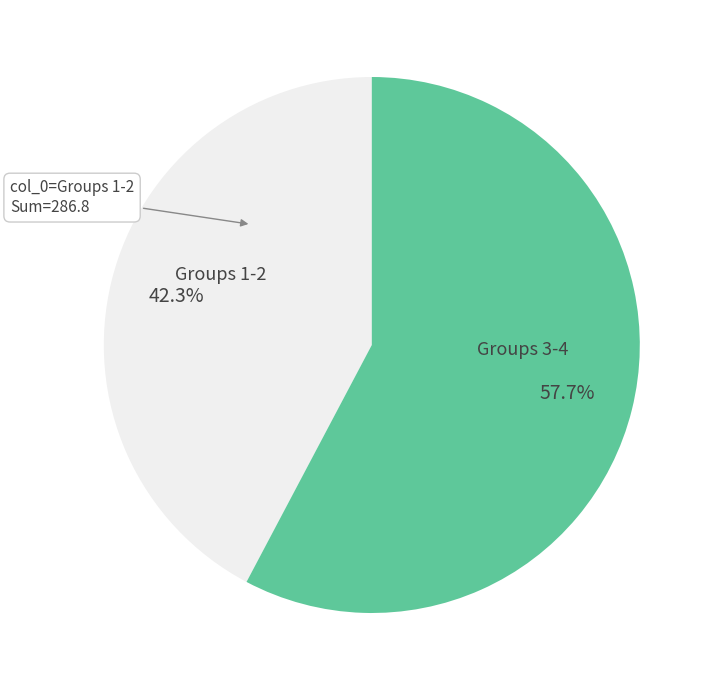

What portion of the pie excludes Groups 3-4?

42.3%